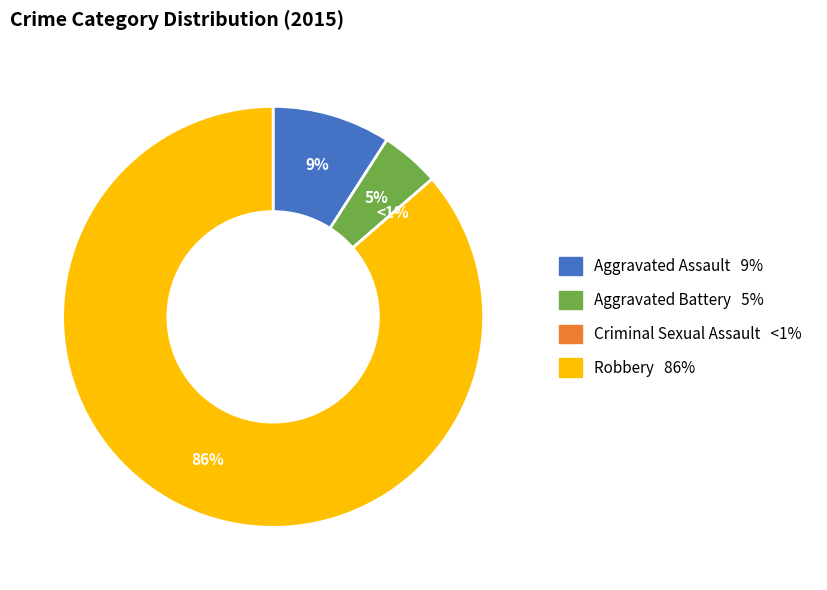

Which slice is the smallest?

Criminal Sexual Assault